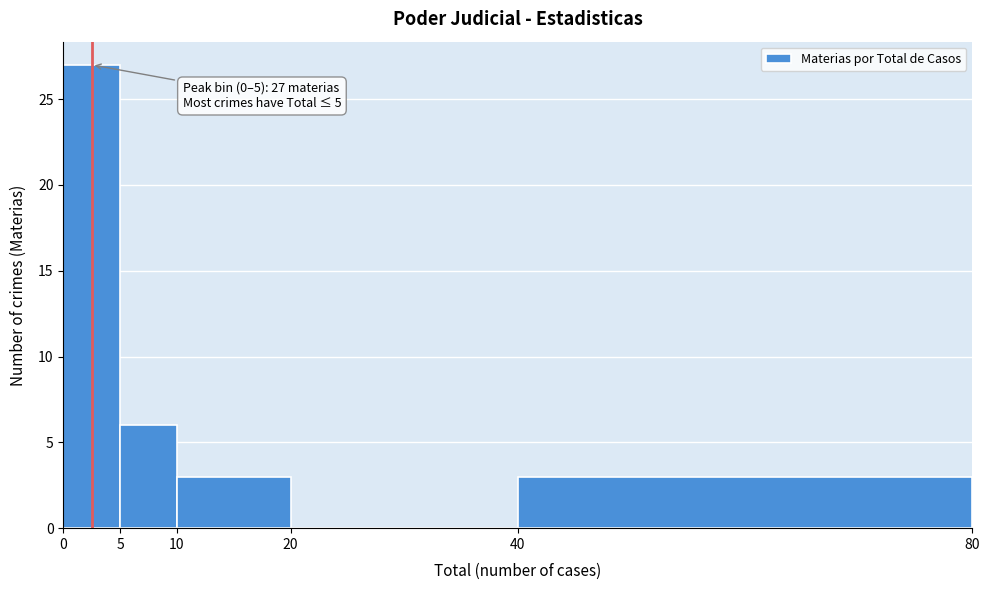

Over which range of the x-axis is the bar tallest?

0 to 5